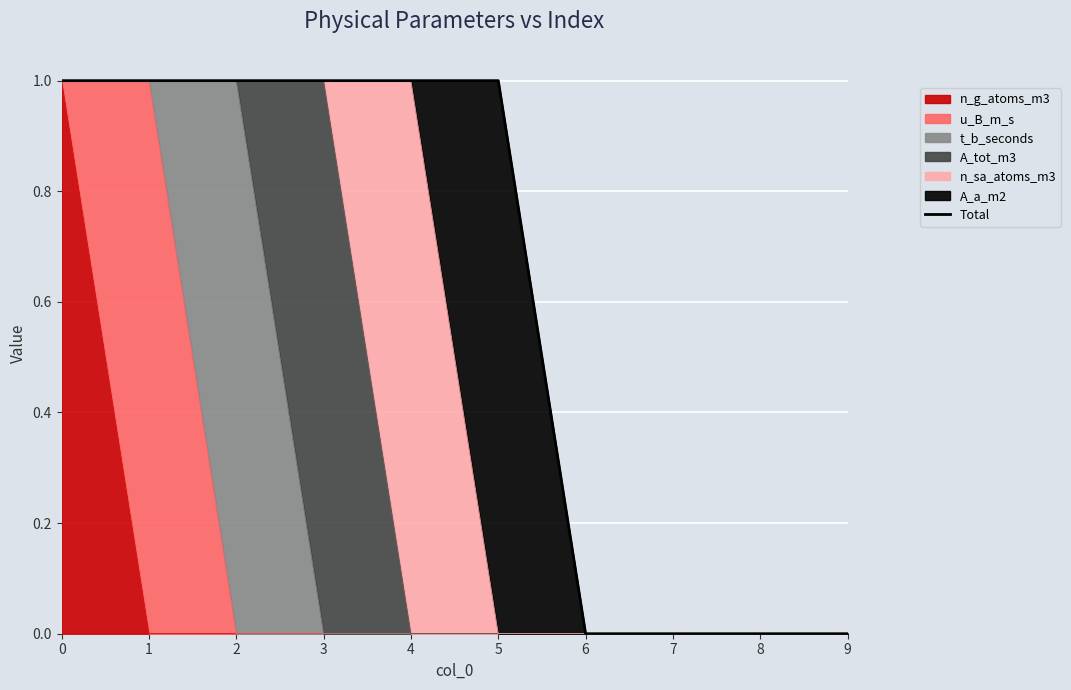

Reading right to left, extract all data points from this chart.

0	0	0	0	1	1	1	1	1	1